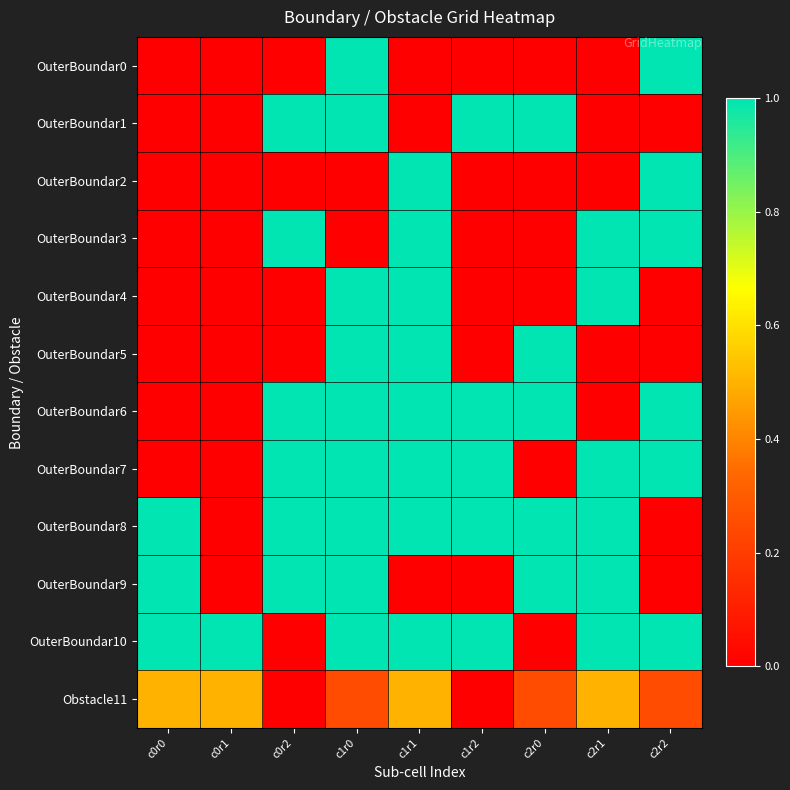

At which category does the chart reach its peak across all series?

c1r0